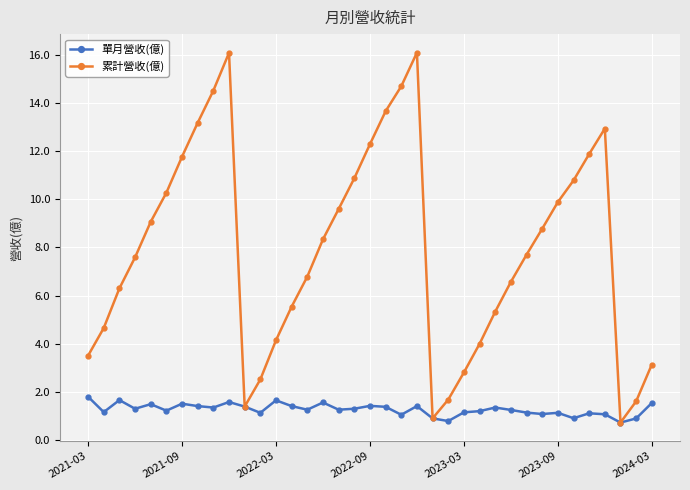

Which series has the largest total across all categories?

累計營收(億)